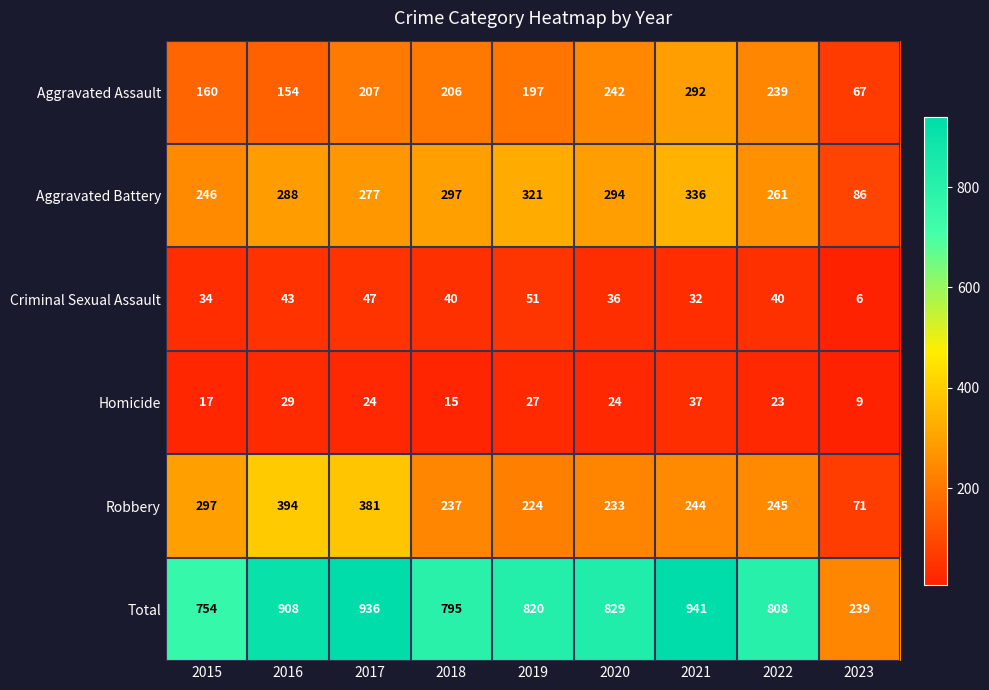

The Aggravated Assault series shows 160 at 2015. True or false?

True